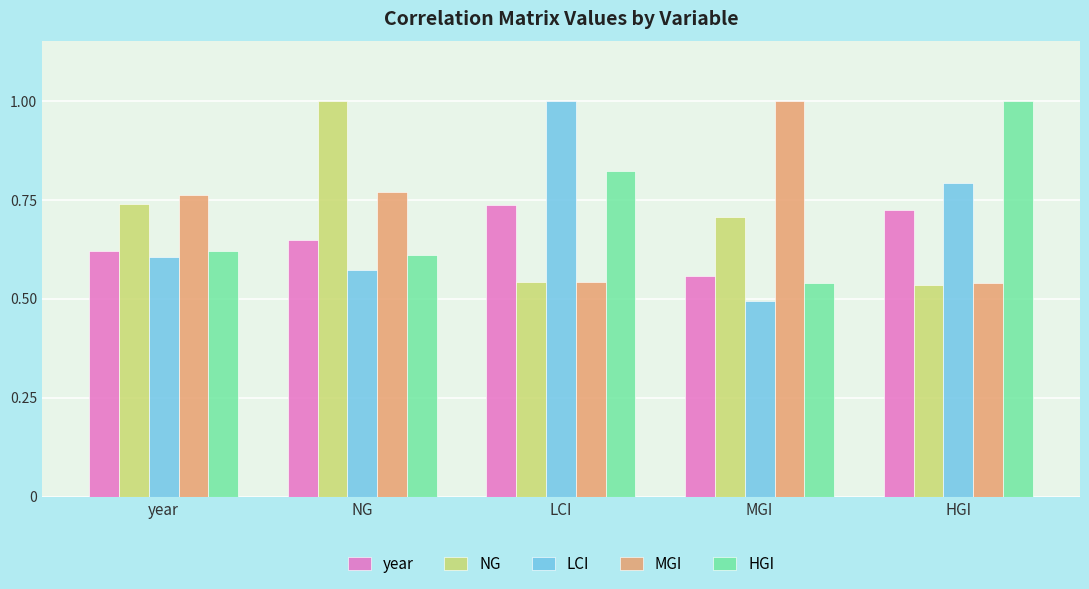

At which label does NG reach its peak?

NG